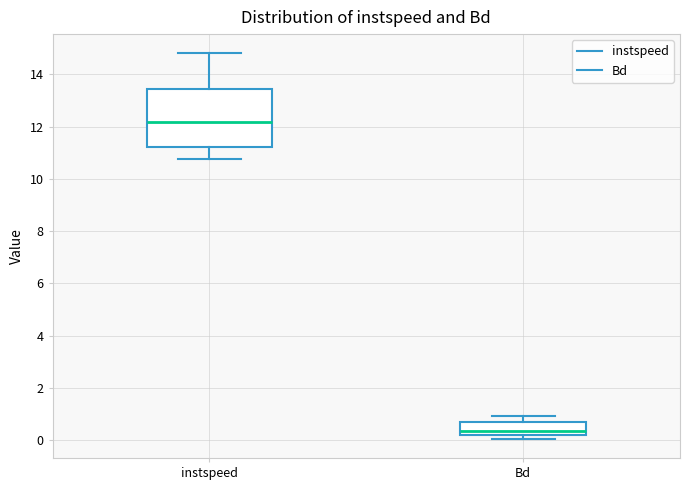

Which box is the tallest, from its lower edge to its upper edge?

instspeed